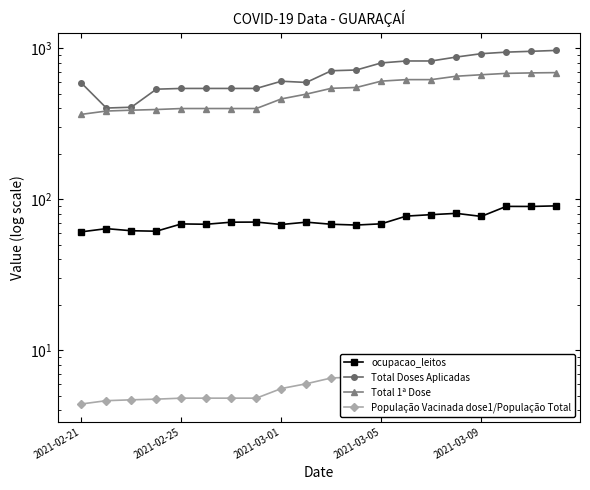

What are all the series names shown in the legend?

ocupacao_leitos, Total Doses Aplicadas, Total 1ª Dose, População Vacinada dose1/População Total